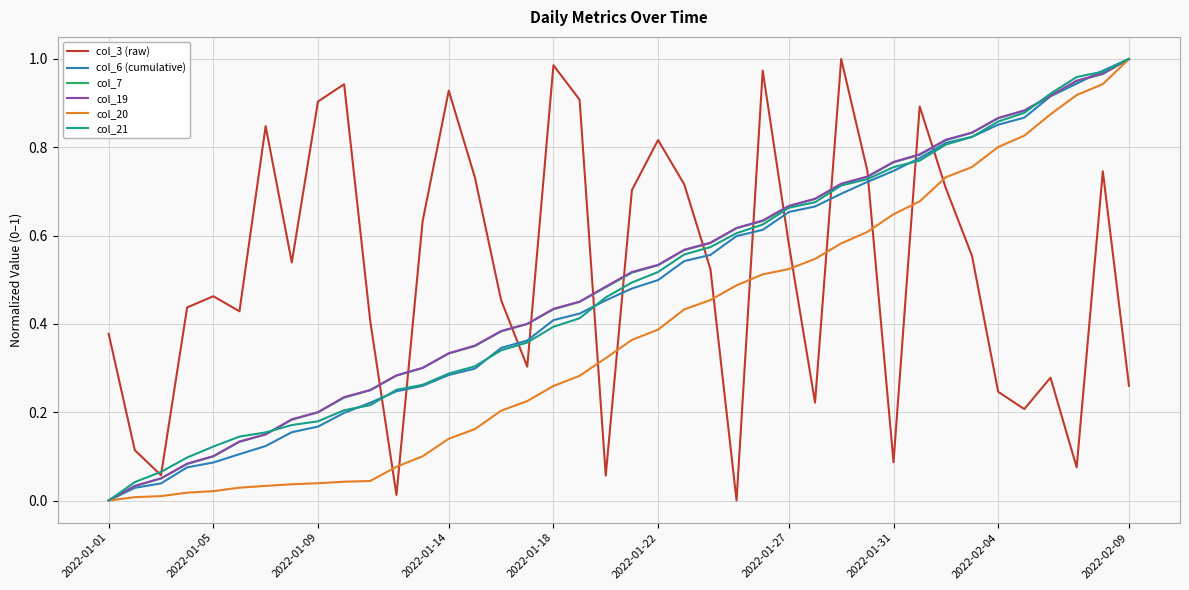

How many intersections are there between col_20 and col_3 (raw)?

11